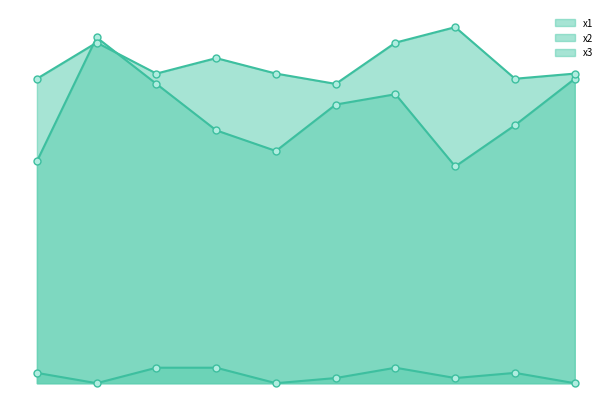

Where is x2 nearest to the value 63?

300